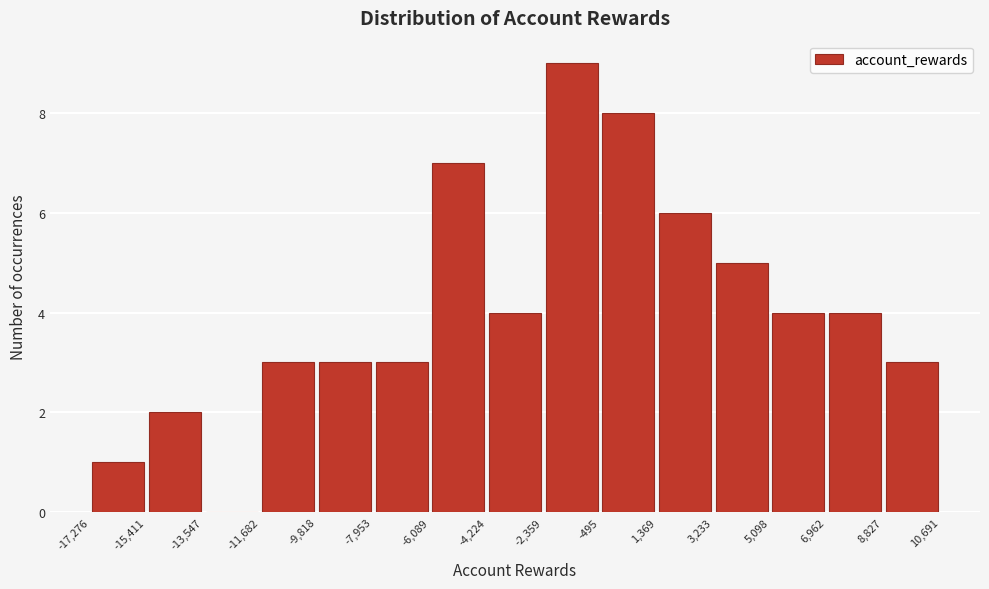

Over which range of the x-axis is the bar tallest?

-2,359 to -495